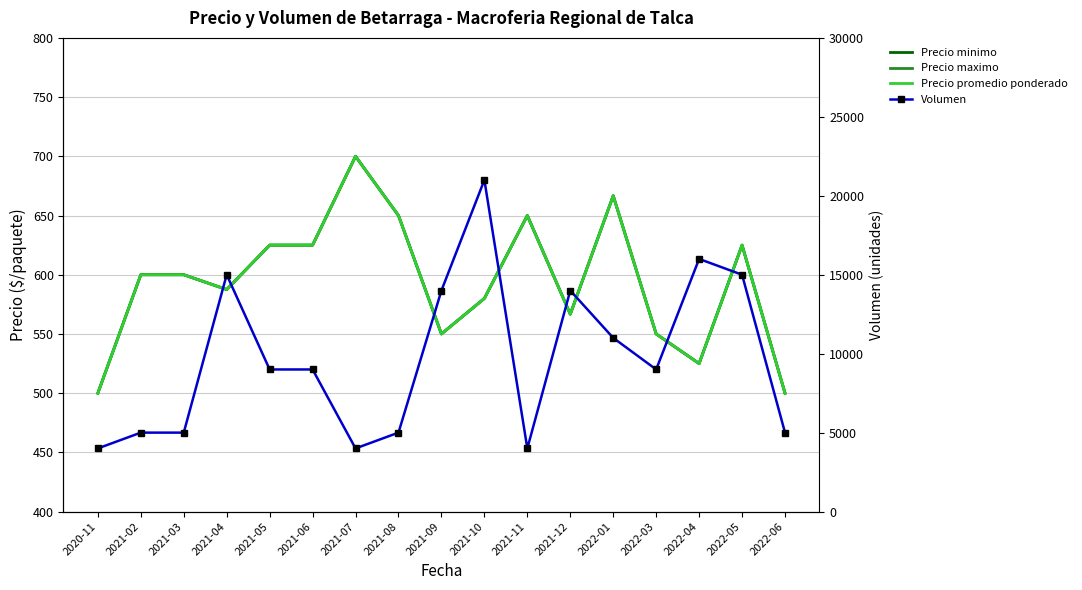

What is the spread (max minus min) of values at 2022-03?

8450.0